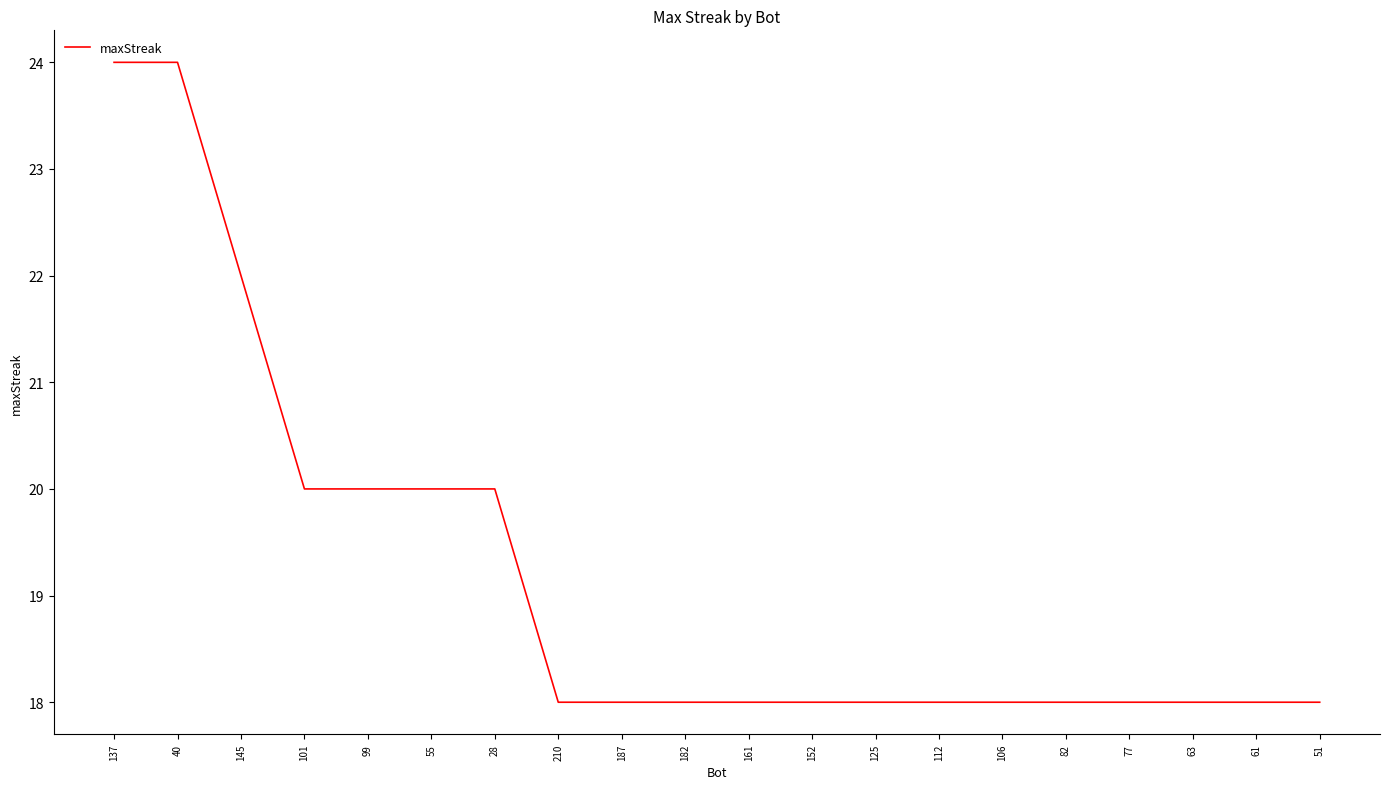

Reading right to left, transcribe all the data shown in this chart.

51=18	61=18	63=18	77=18	82=18	106=18	112=18	125=18	152=18	161=18	182=18	187=18	210=18	28=20	55=20	99=20	101=20	145=22	40=24	137=24